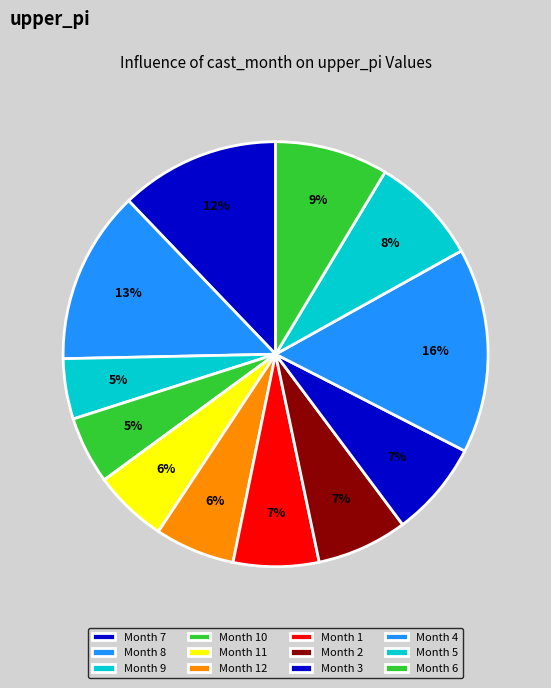

Count the number of slices in the pie.

12